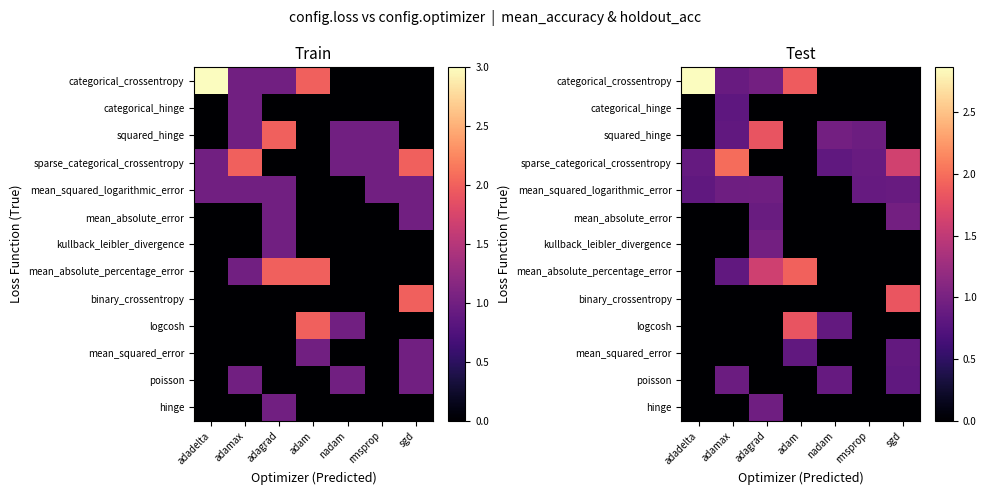

True or false: categorical_hinge has a value of -0.2 at nadam.

False